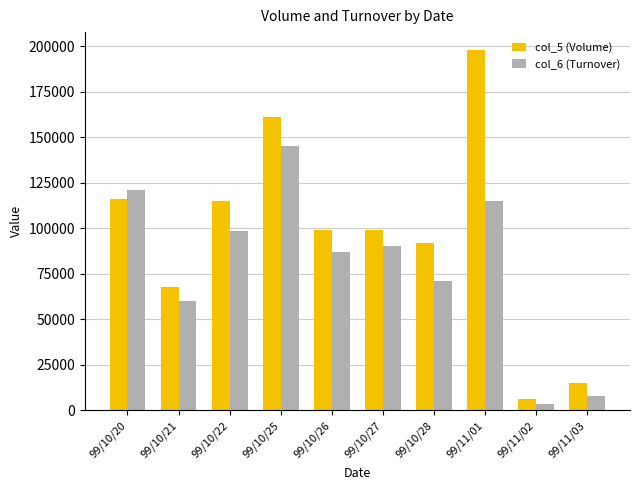

At which label does col_6 (Turnover) reach its peak?

99/10/25